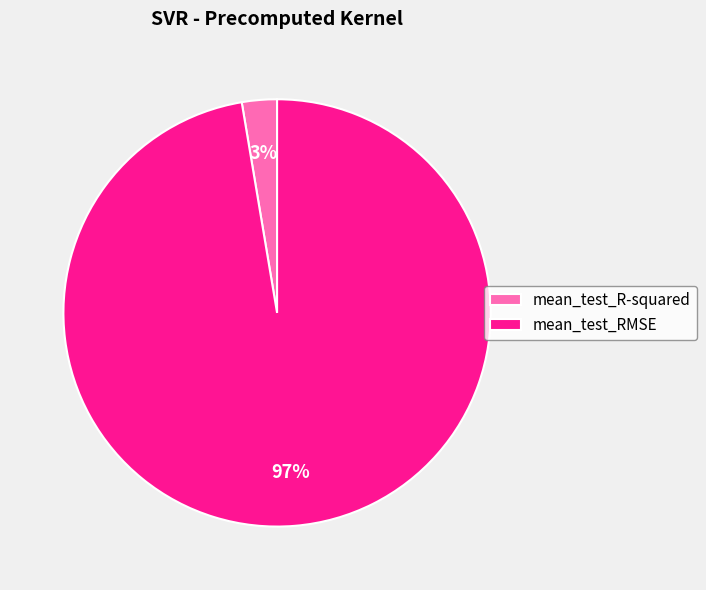

To the nearest percent, what percentage of the pie is mean_test_RMSE?

97%